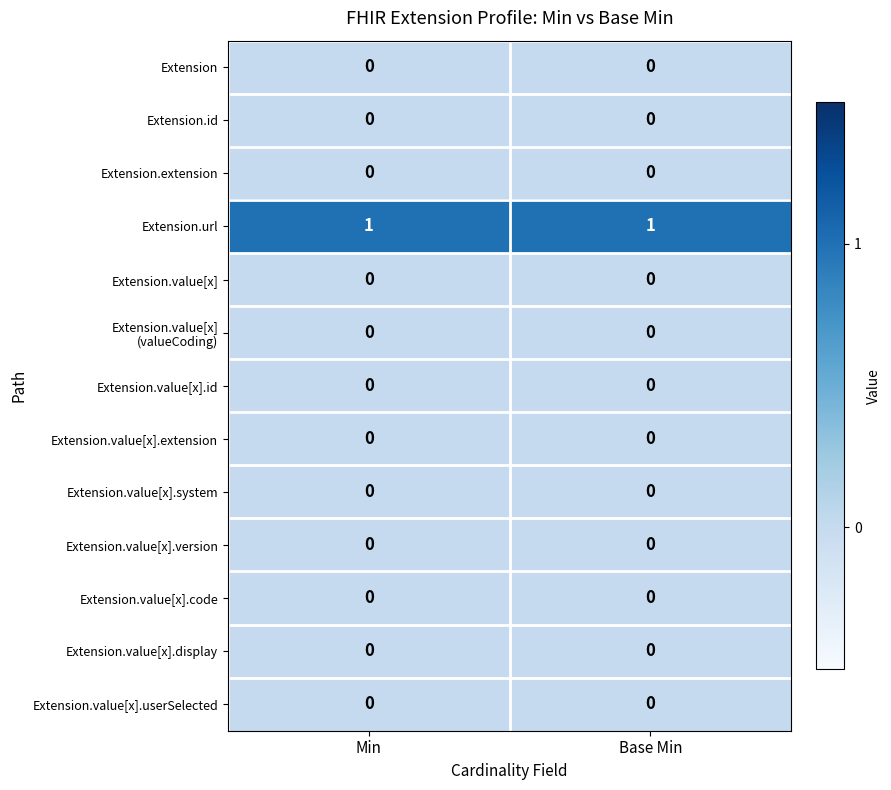

Is the value of Extension.value[x].system at Base Min greater than the value of Extension.url at Min?

No